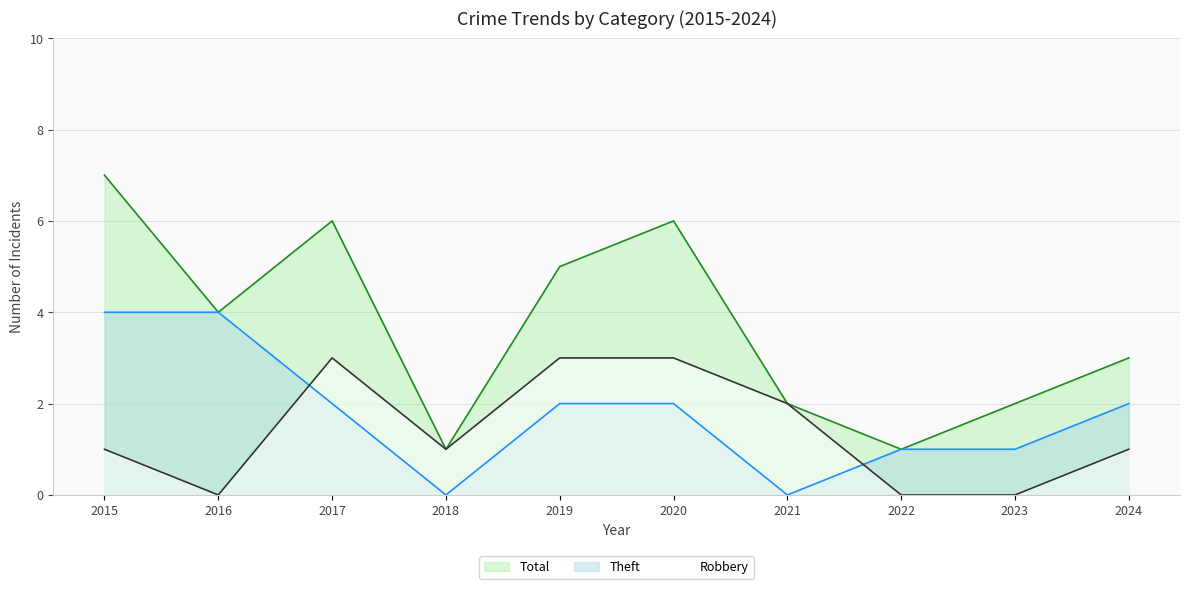

List the labels in order of Robbery value, smallest first.

2016, 2022, 2023, 2015, 2018, 2024, 2021, 2017, 2019, 2020